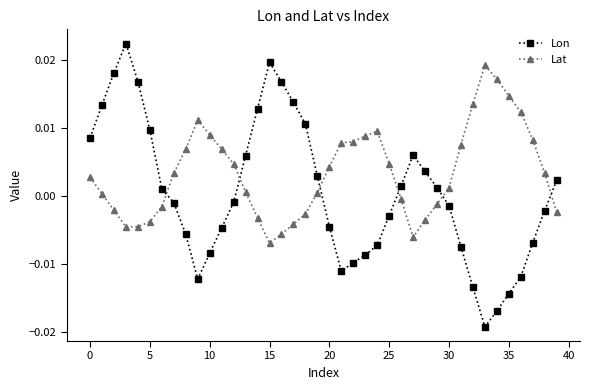

In Lon, how many points are lower than both neighbors (excluding endpoints)?

3